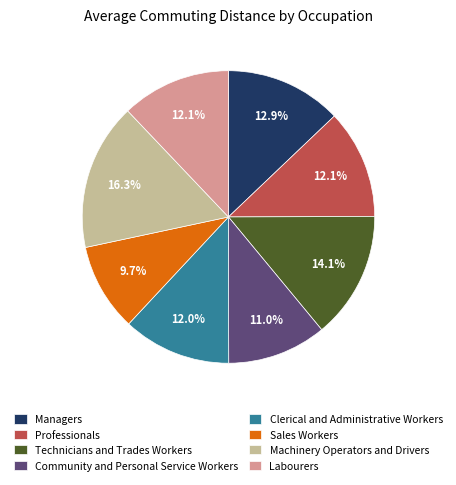

Which category has the biggest portion of the pie?

Machinery Operators and Drivers